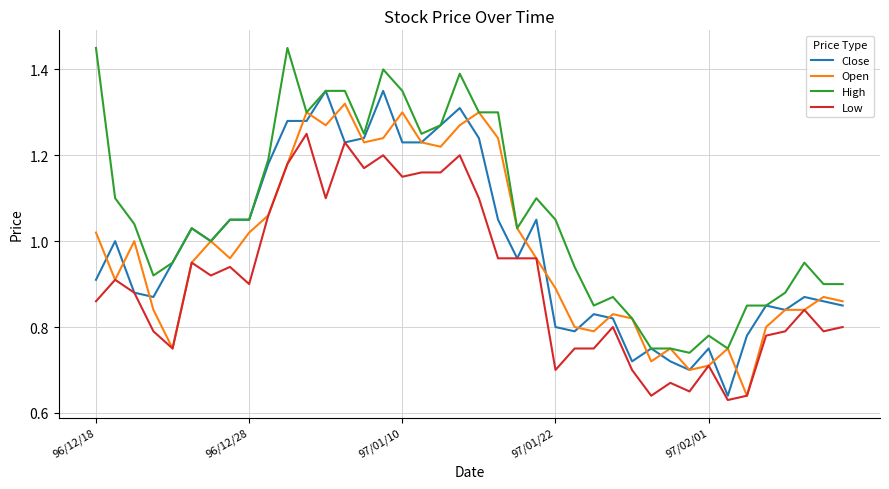

Which series has the largest total across all categories?

High